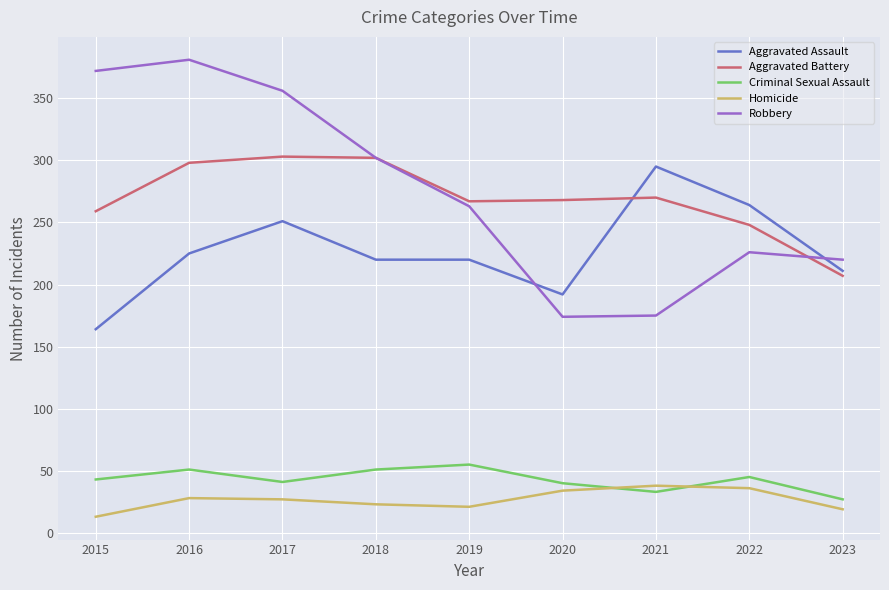

At which category does Aggravated Assault reach its first local peak?

2017